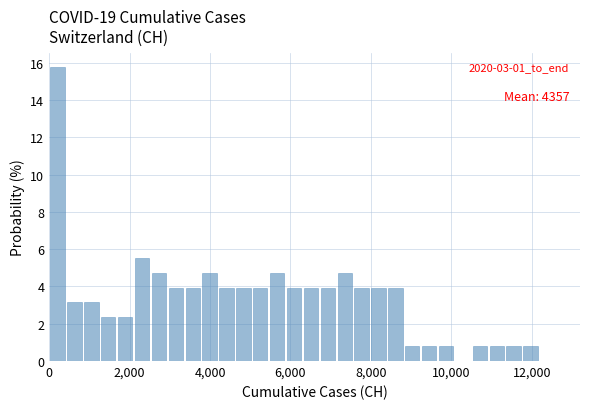

Read against the x-axis, roughly where is the centre of the tallest bar?

200